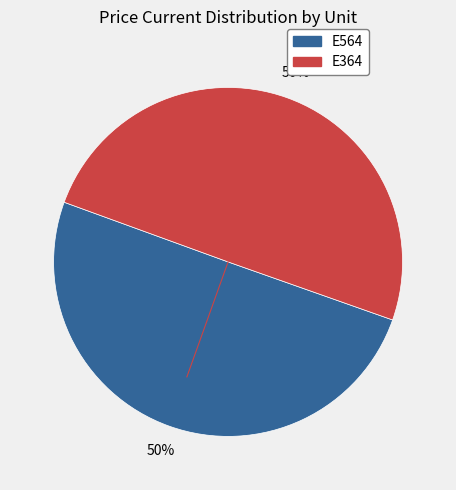

Is the sum of E564 and E364 greater than half?

Yes